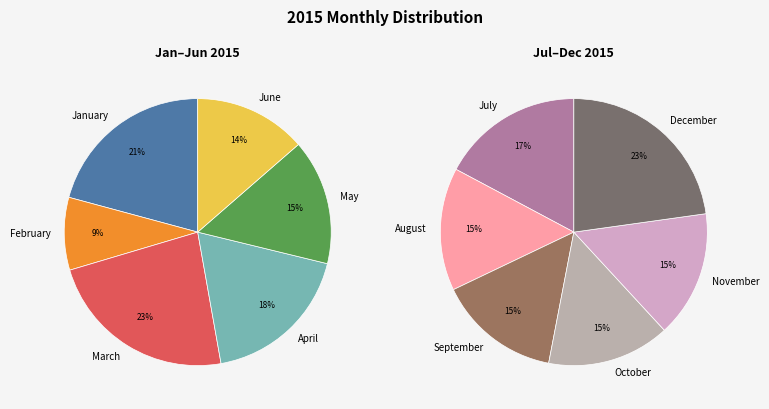

Is it true that January is 15% of the pie?

False